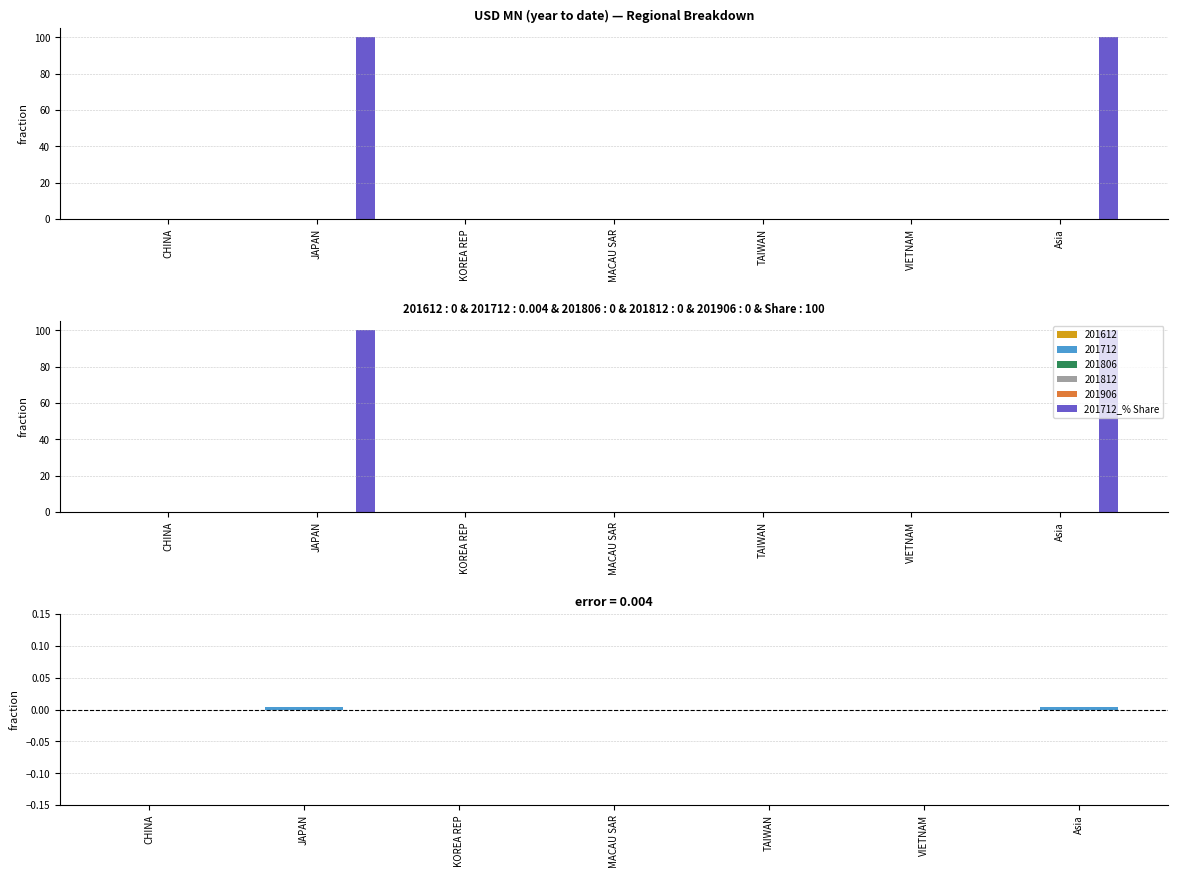

How many 201712_% Share of overall DX values are between 0 and 100?

7